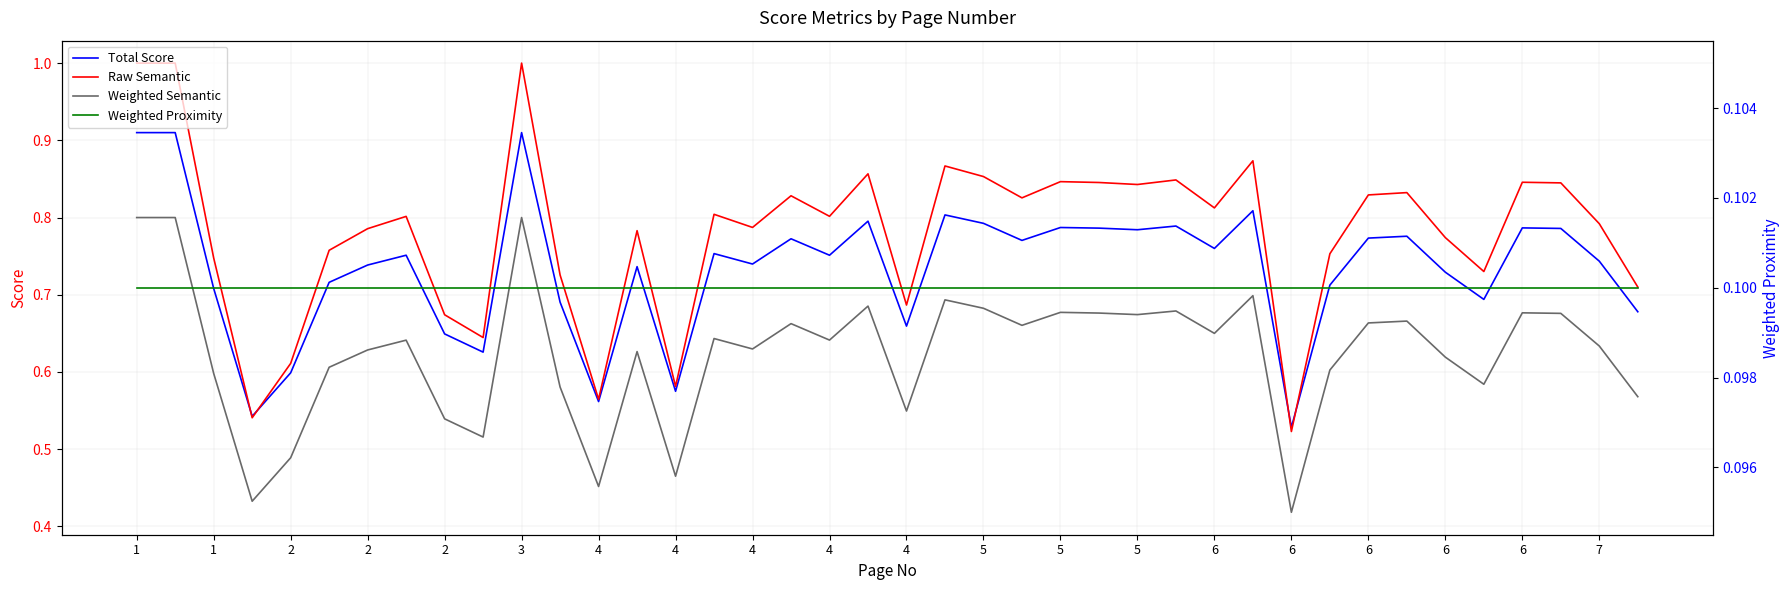

True or false: Weighted Semantic has more than 0 points higher than both neighbors.

True